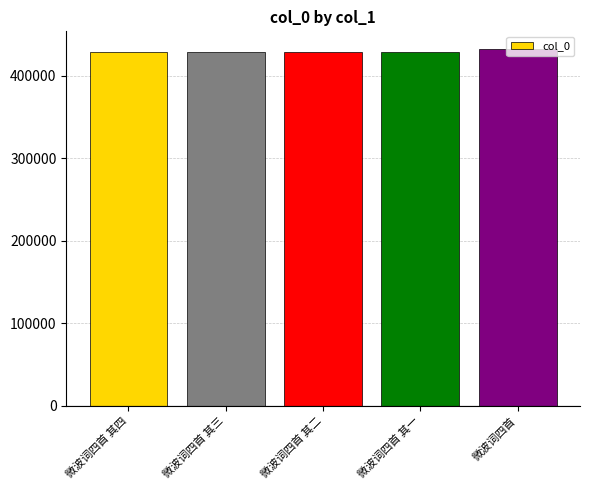

What is the minimum value shown in the chart?

428900